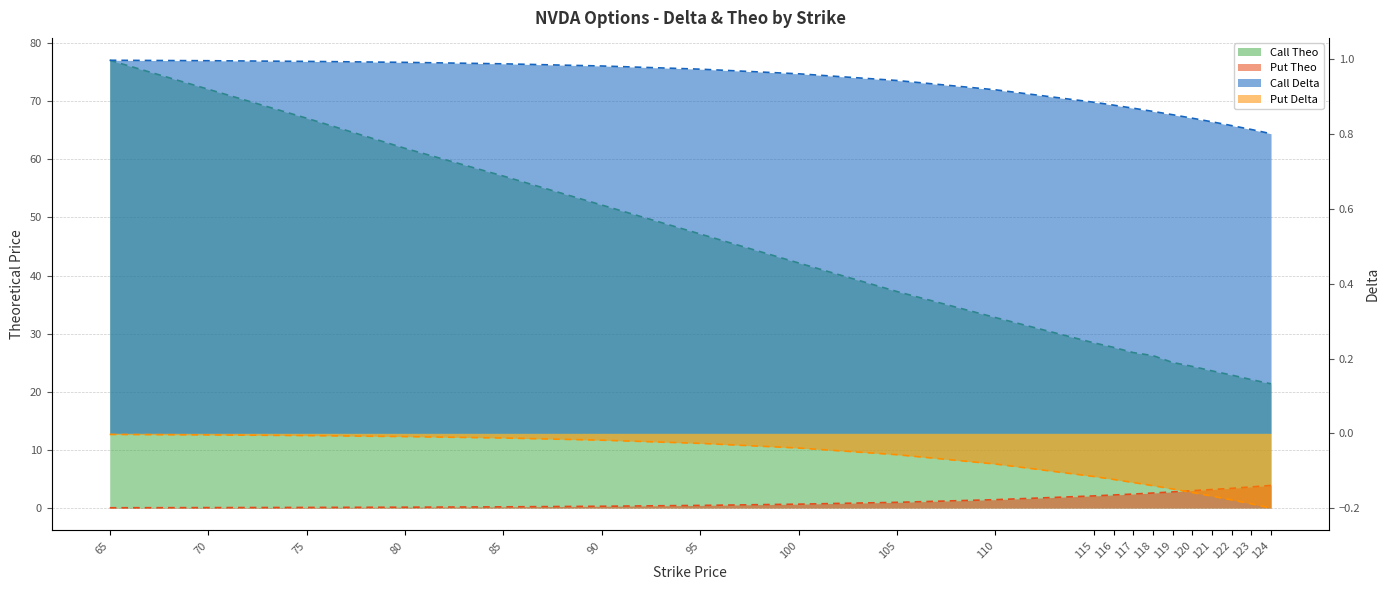

What is the greatest value displayed?

77.0